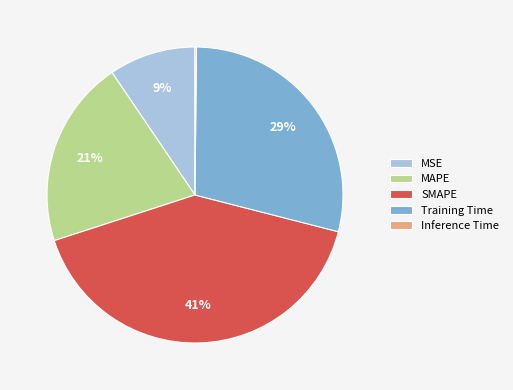

Is it true that MAPE is 21% of the pie?

True